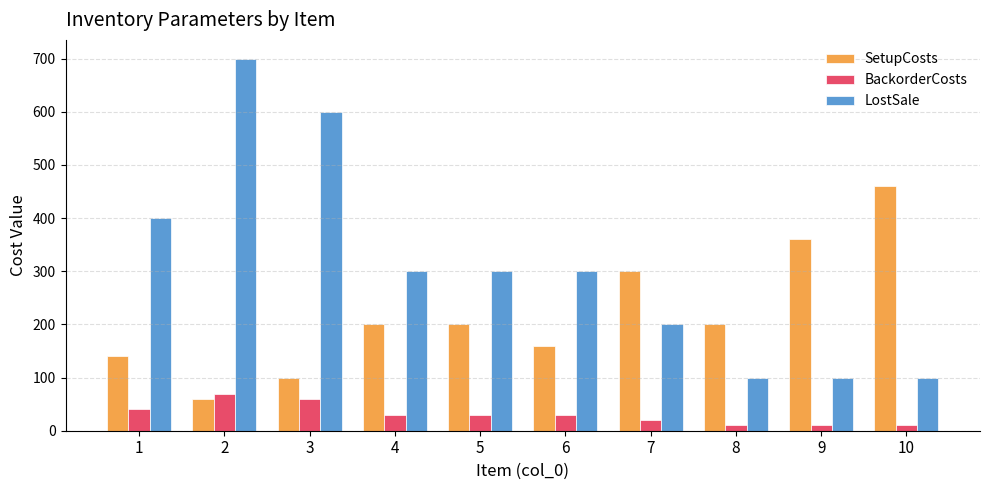

Is it true that SetupCosts equals 360 at 9?

True